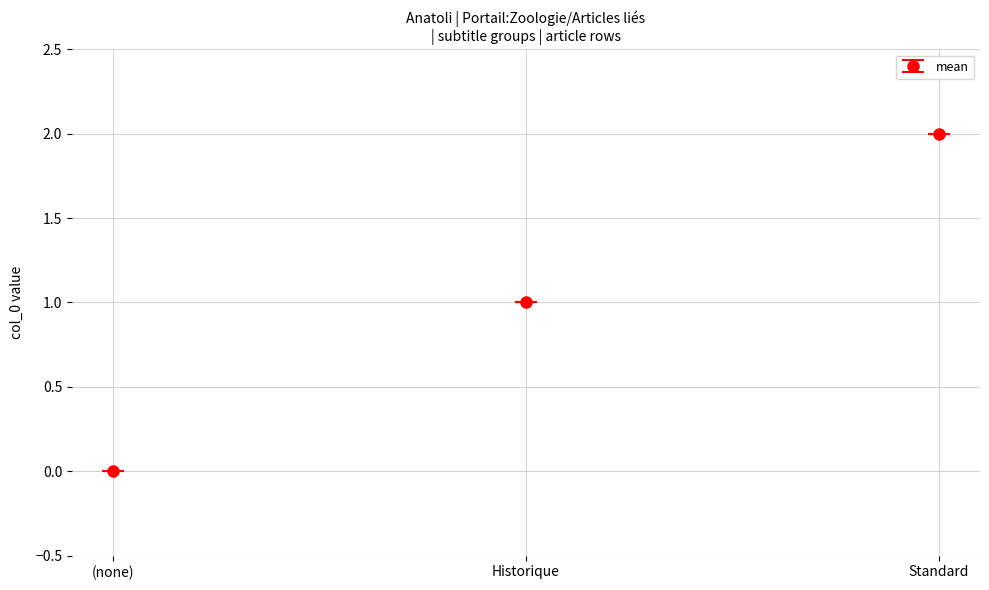

What is the difference between the maximum and minimum values?

2